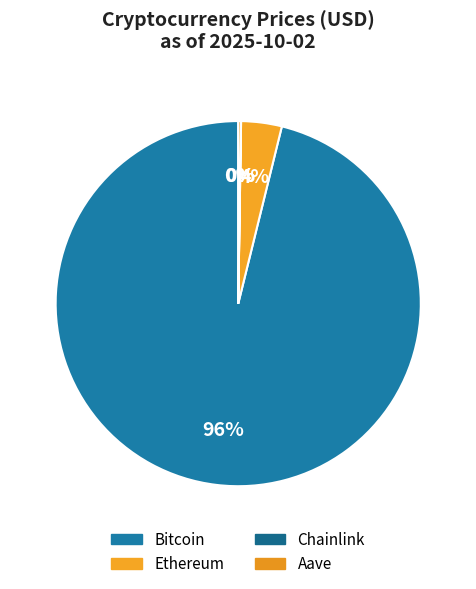

Rank the categories by value from highest to lowest.

Bitcoin, Ethereum, Aave, Chainlink